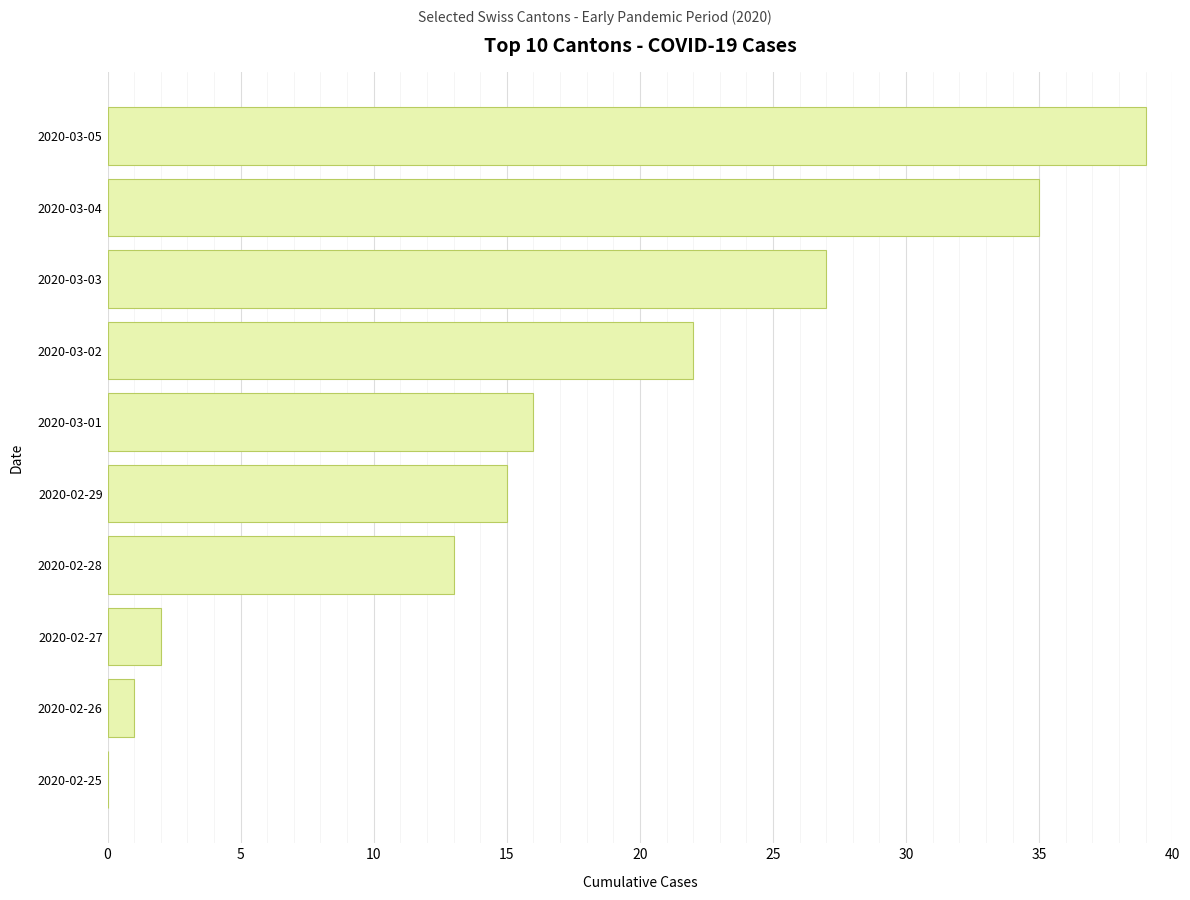

What is the approximate value at 2020-03-02?

22